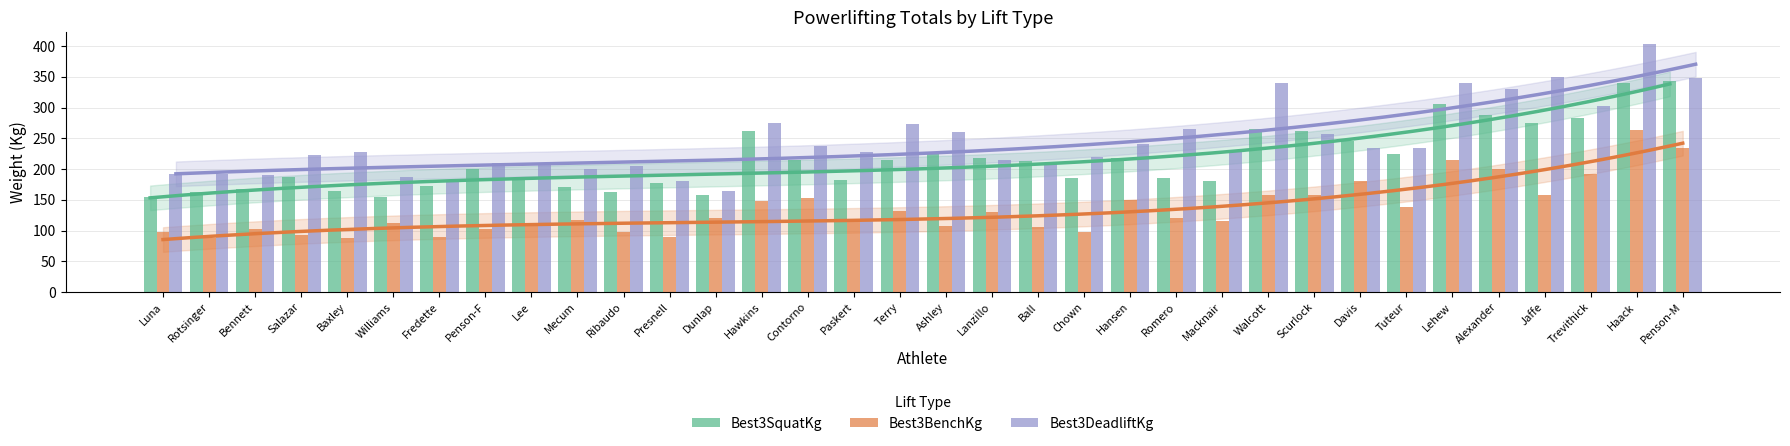

How many bars are there in total?

102